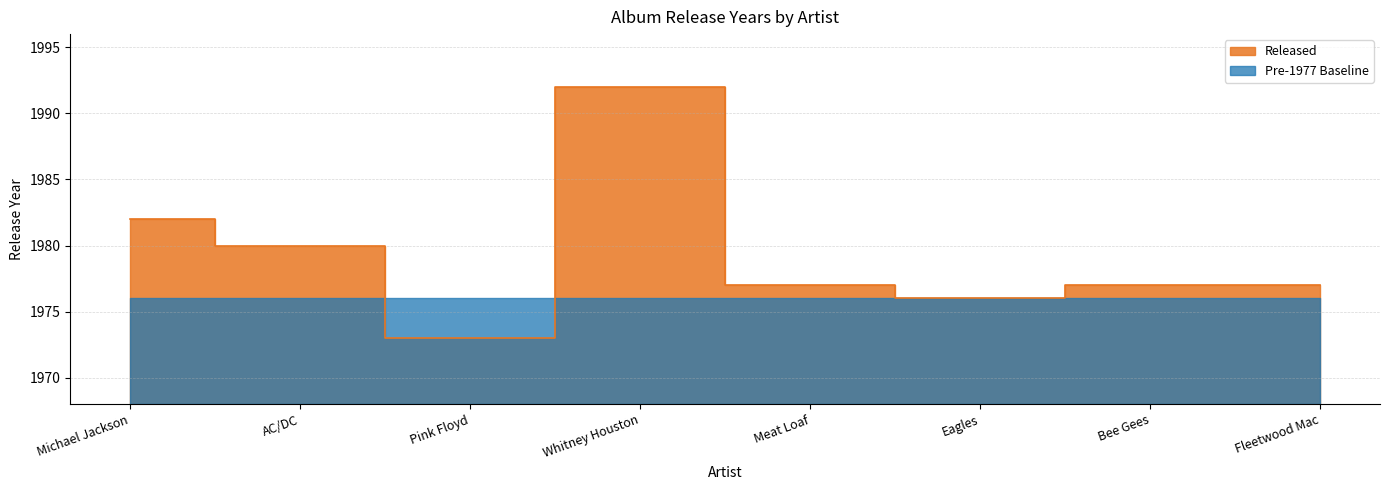

What is the maximum value shown in the chart?

1992